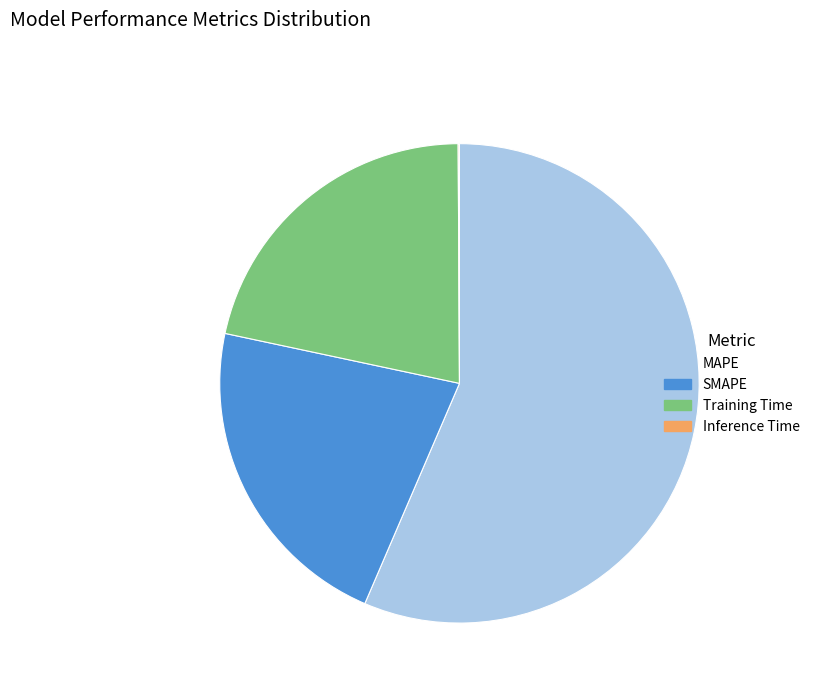

Which slice is the largest?

MAPE